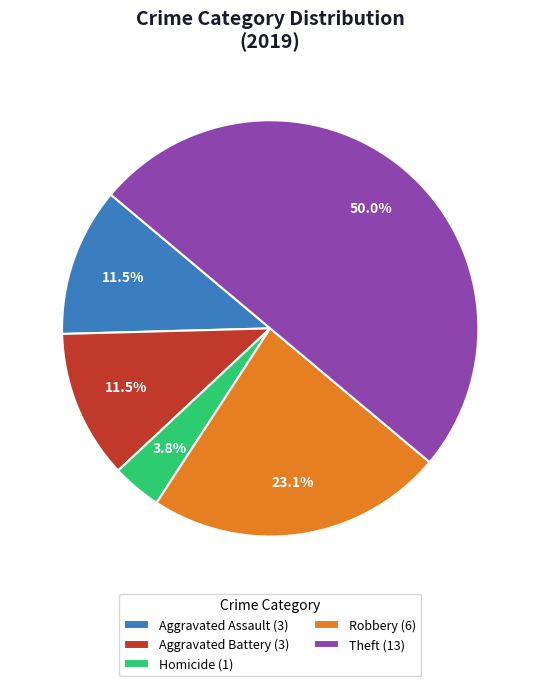

How much of the chart is everything except Aggravated Battery (3)?

88.5%